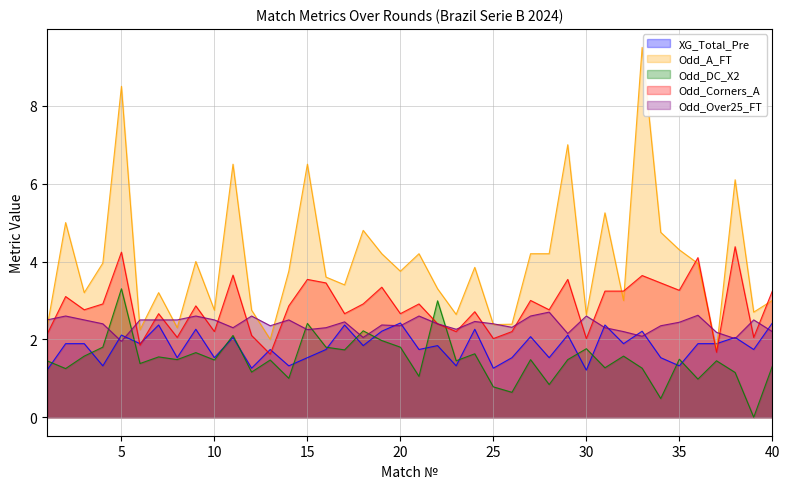

Where is the first local minimum for Odd_A_FT?

3